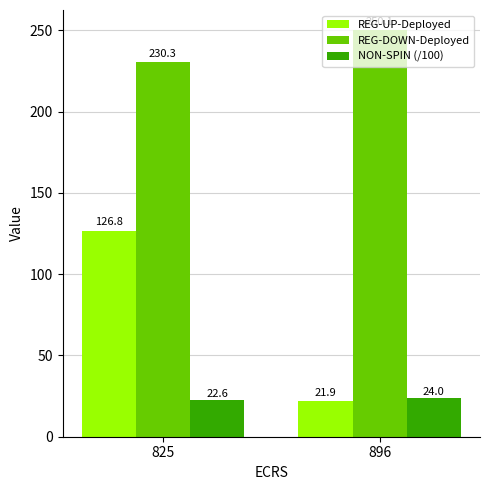

At which label is REG-UP-Deployed closest to 74?

896